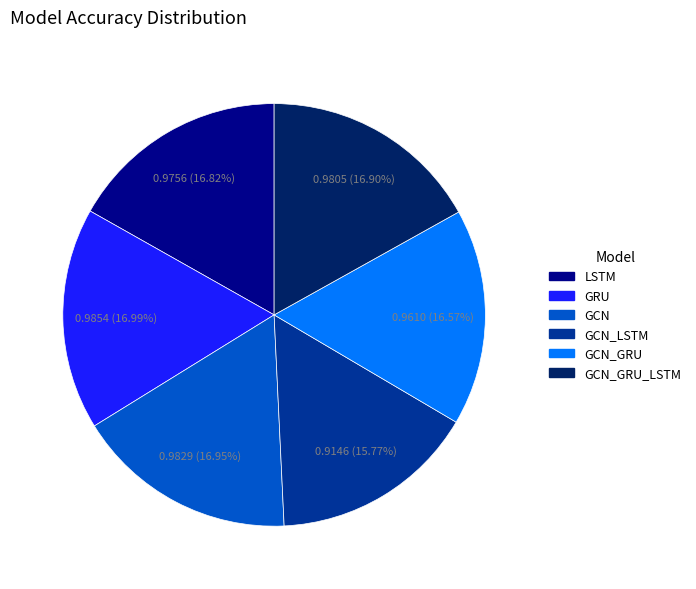

Count the number of slices in the pie.

6